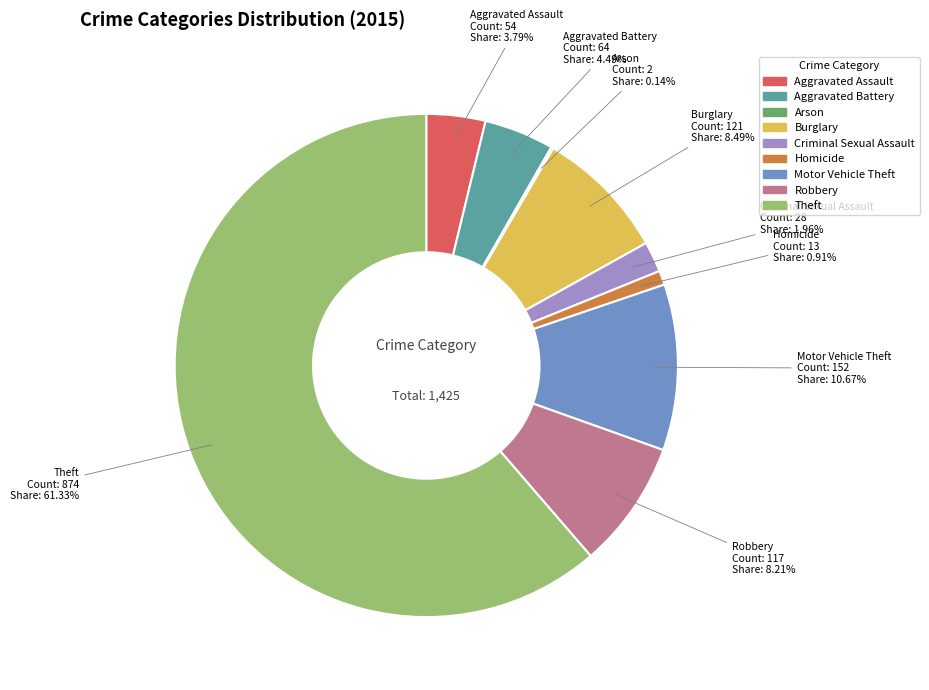

Which category accounts for the majority?

Theft